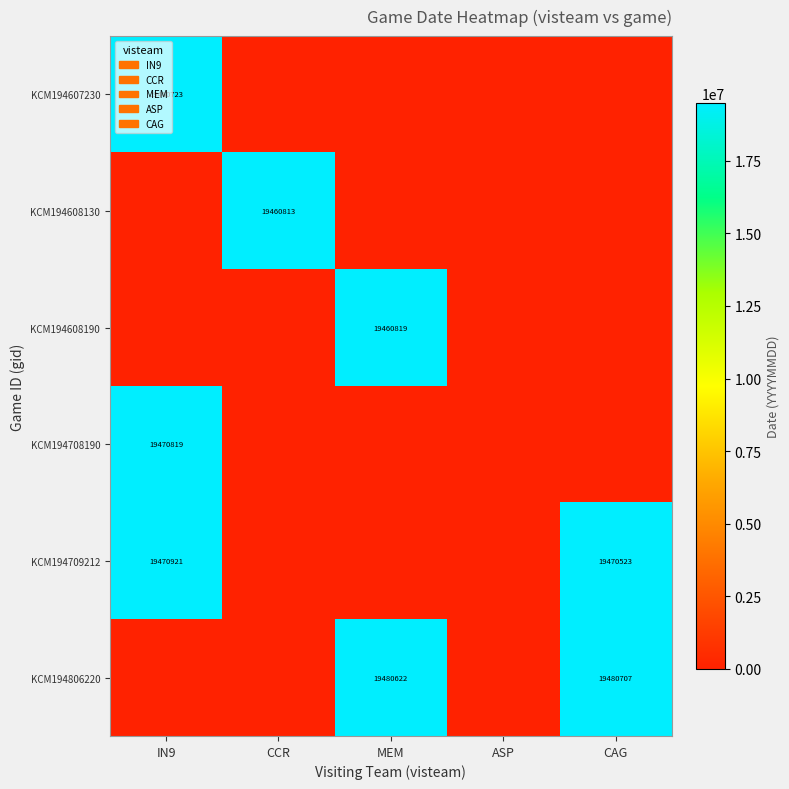

True or false: KCM194806220 has a value of 26053112 at CAG.

False